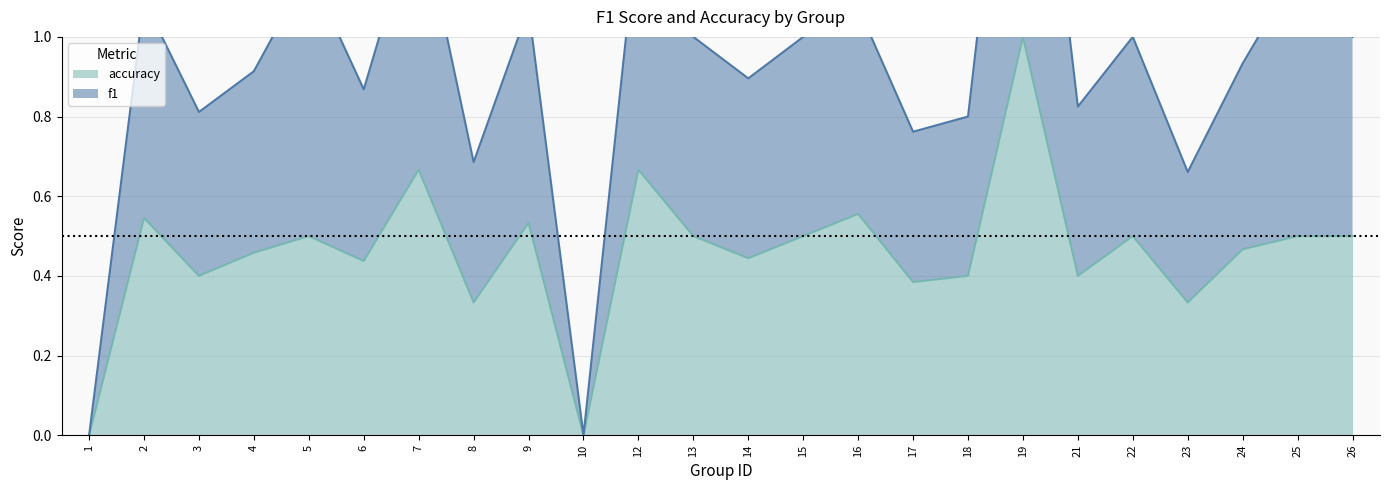

Reading left to right, what are all the values shown in this chart?

f1: 0.0	1.1	0.8	0.9	1.2	0.9	1.3	0.7	1.1	0.0	1.3	1.0	0.9	1.0	1.1	0.8	0.8	2.0	0.8	1.0	0.7	0.9	1.2	1.0
accuracy: 0.0	0.5	0.4	0.5	0.5	0.4	0.7	0.3	0.5	0.0	0.7	0.5	0.4	0.5	0.6	0.4	0.4	1.0	0.4	0.5	0.3	0.5	0.5	0.5